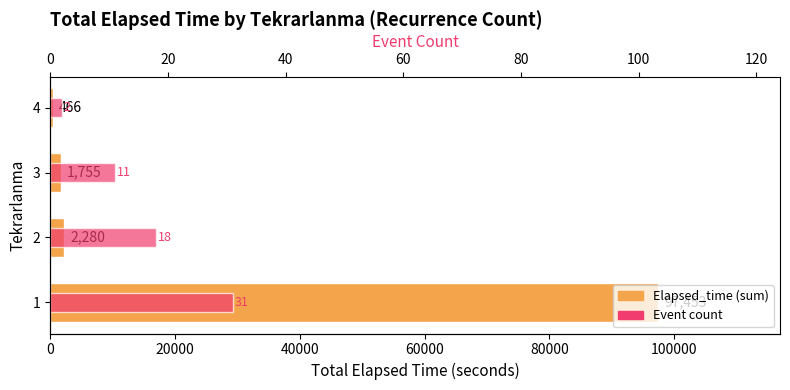

Which series has the widest spread of values?

Elapsed_time (sum)